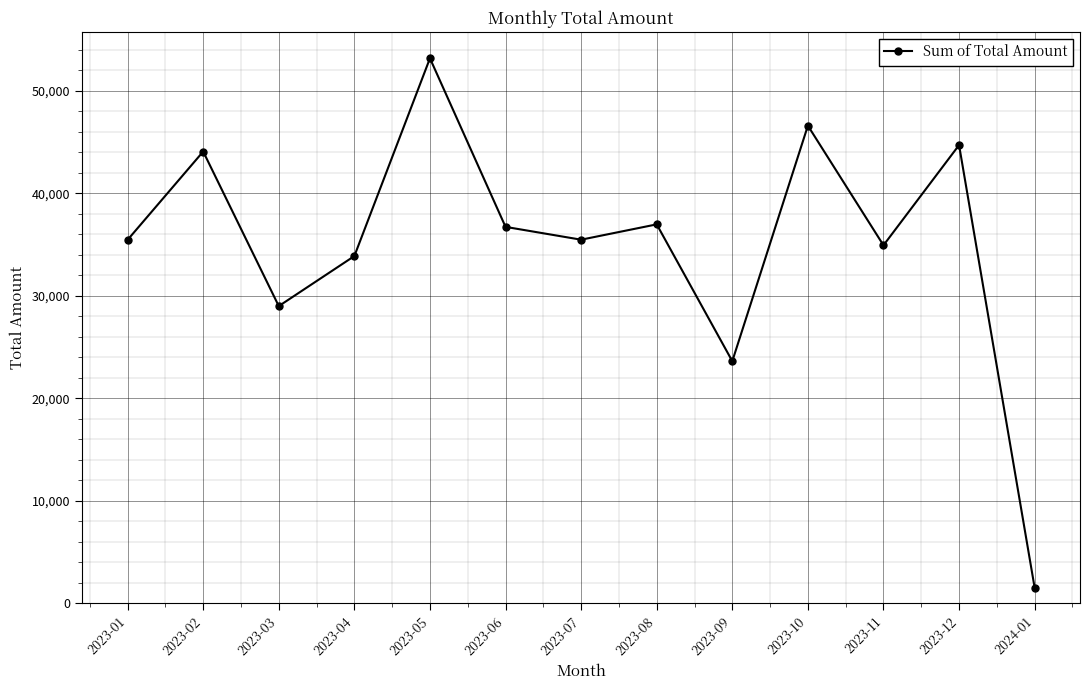

What is the ratio of the value at 2023-05 to the value at 2023-02?

1.2